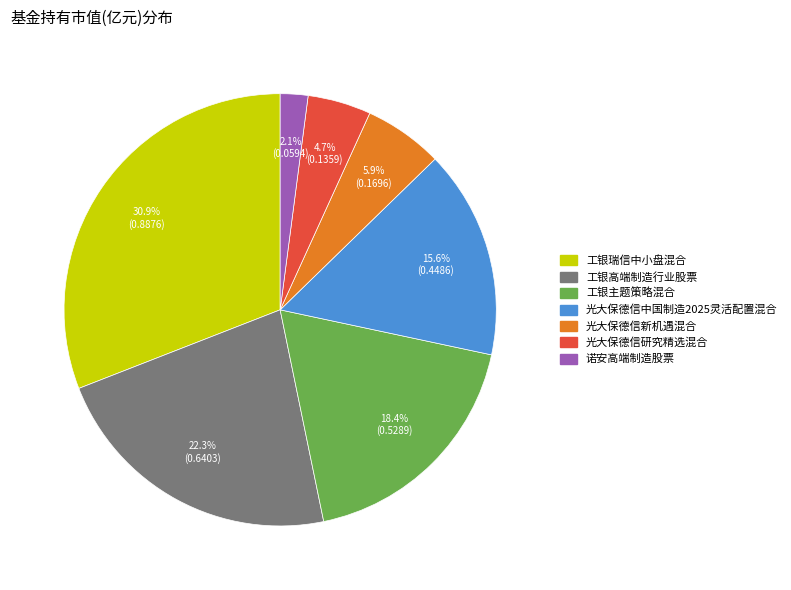

How many slices are in this pie chart?

7